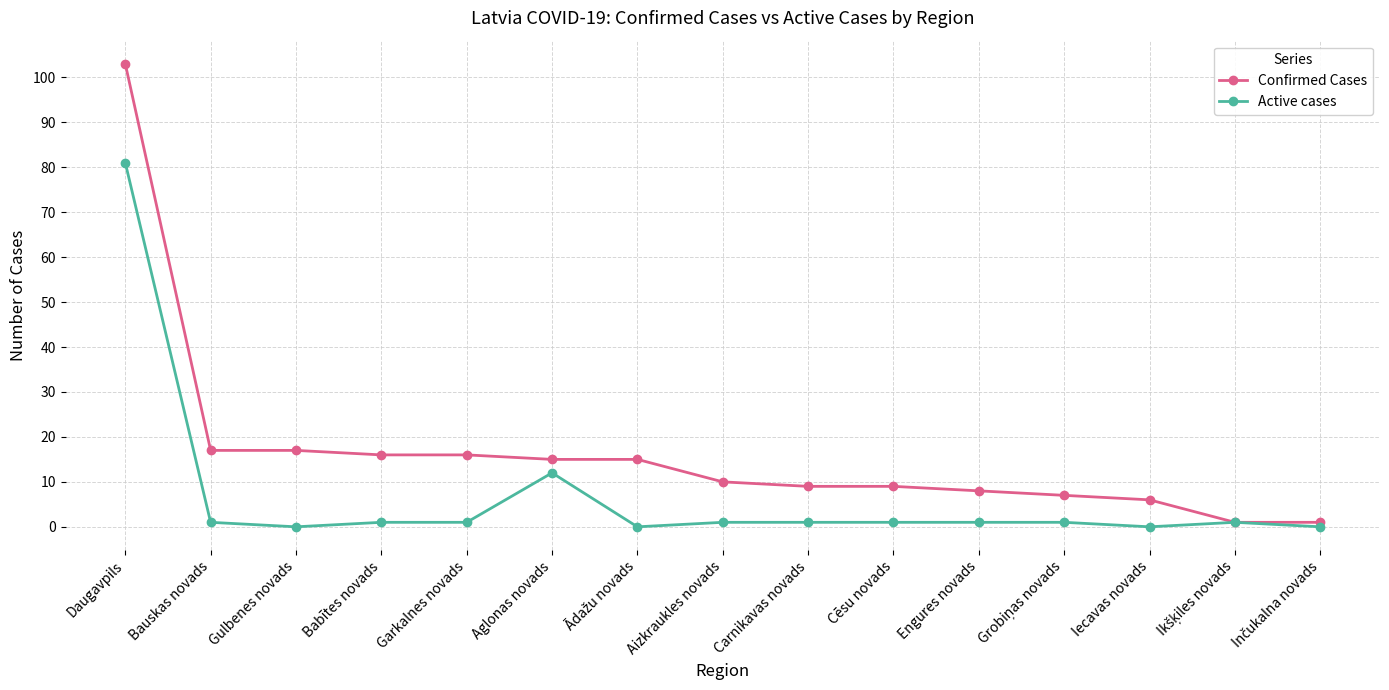

At which category is the sum across all series the highest?

Daugavpils